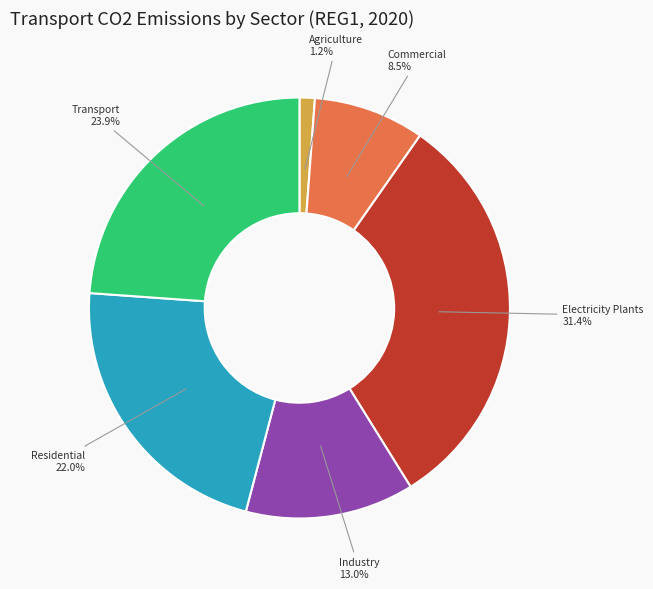

Is there a majority slice in this chart?

No